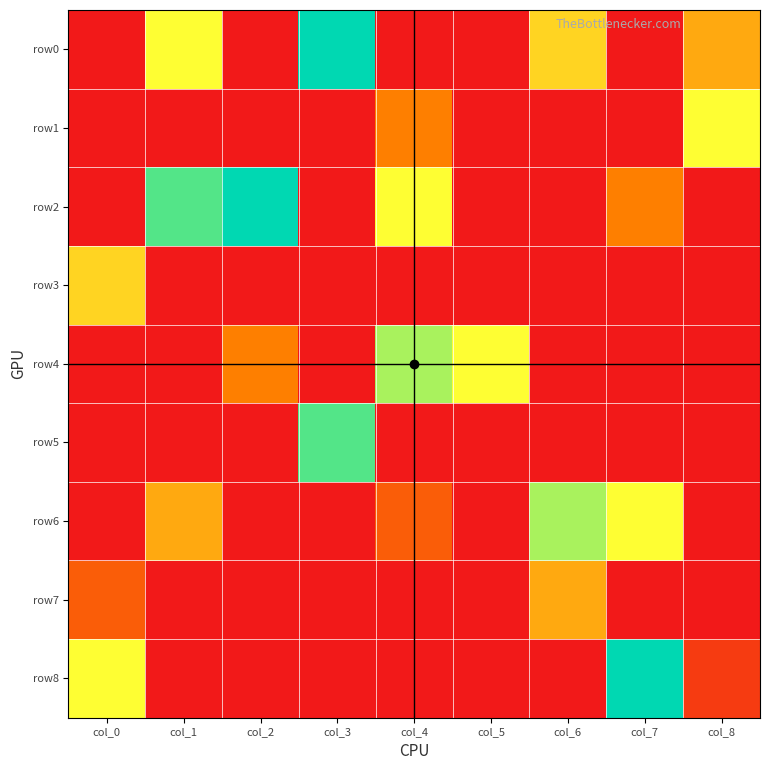

What is the difference between the highest and lowest values at col_1?

8